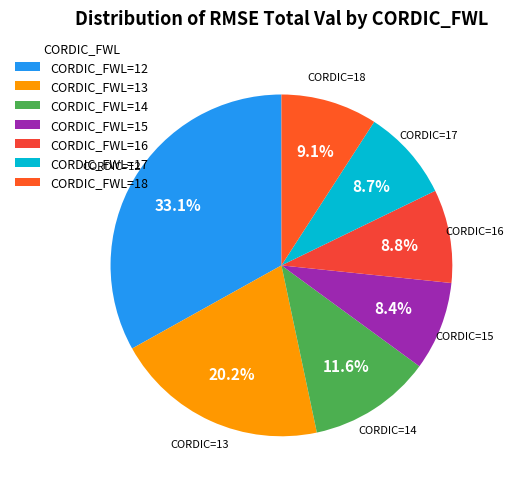

Count the number of slices in the pie.

7